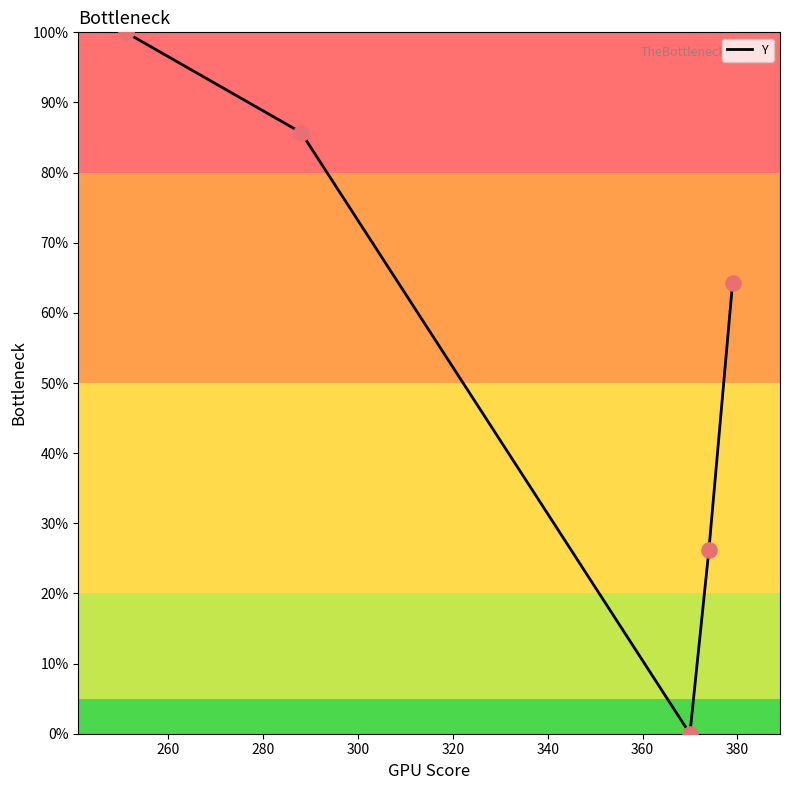

What is the sum of all values?

276.2